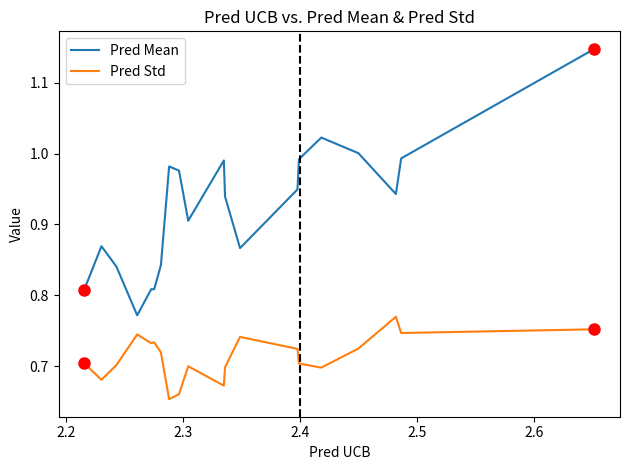

At how many categories does at least one series exceed 0?

20